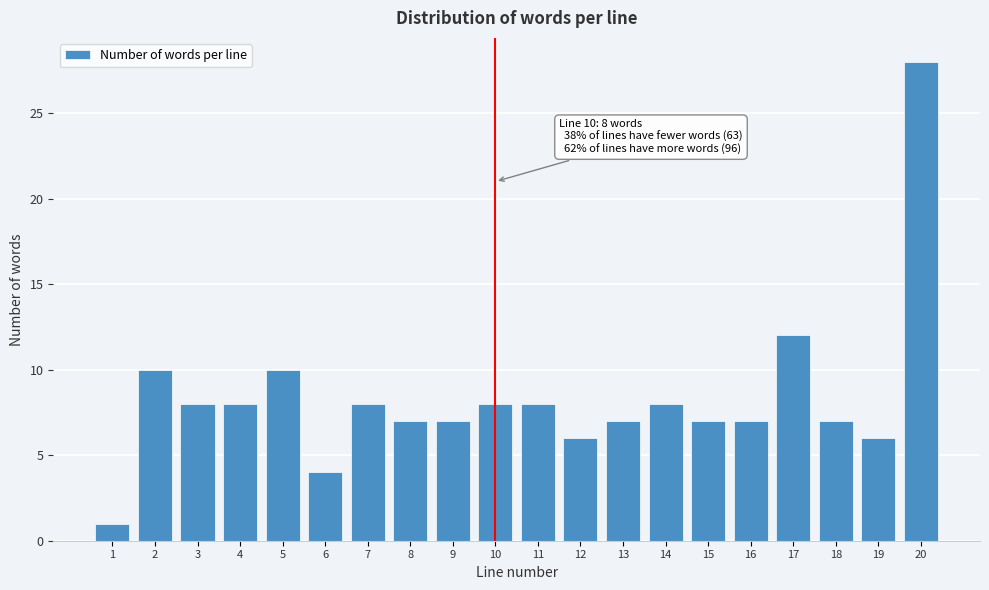

Reading left to right, extract all data points from this chart.

1=1	2=10	3=8	4=8	5=10	6=4	7=8	8=7	9=7	10=8	11=8	12=6	13=7	14=8	15=7	16=7	17=12	18=7	19=6	20=28